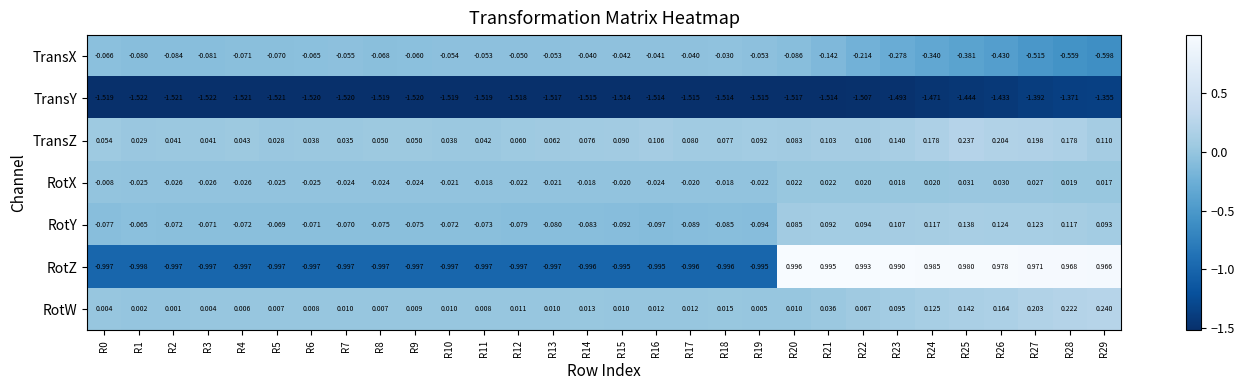

Is the value of TransY at R13 greater than the value of RotZ at R16?

No